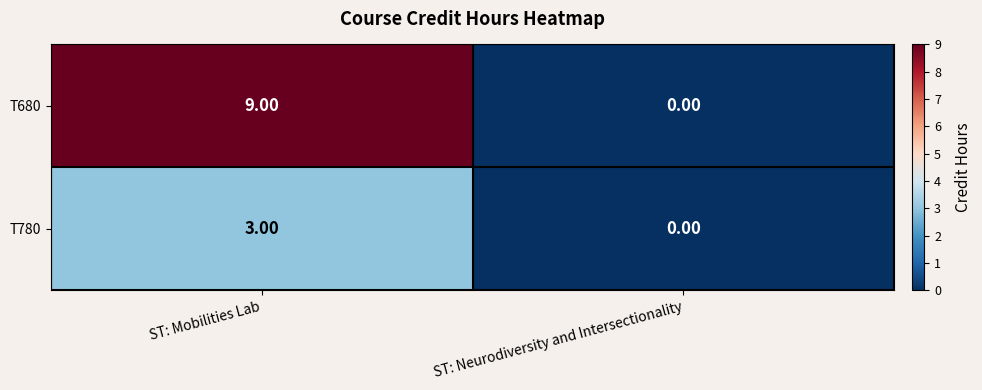

Which series has the largest total across all categories?

T680